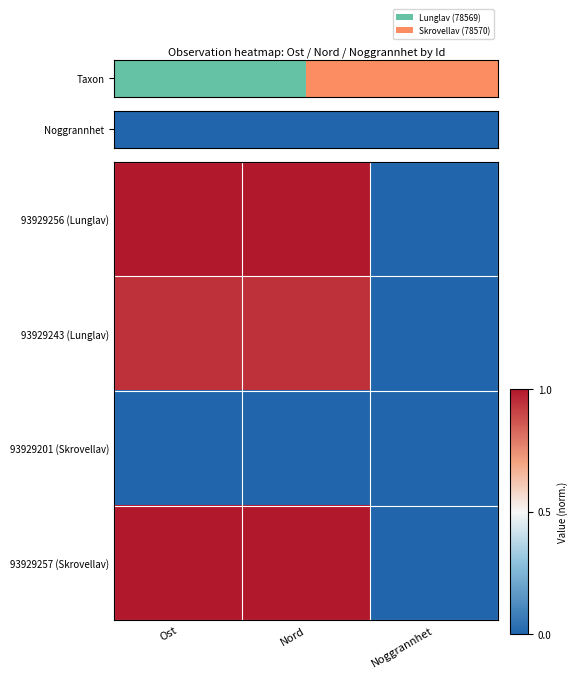

Rank the series by their maximum value, from highest to lowest.

93929256 (Lunglav), 93929257 (Skrovellav), 93929243 (Lunglav), 93929201 (Skrovellav)